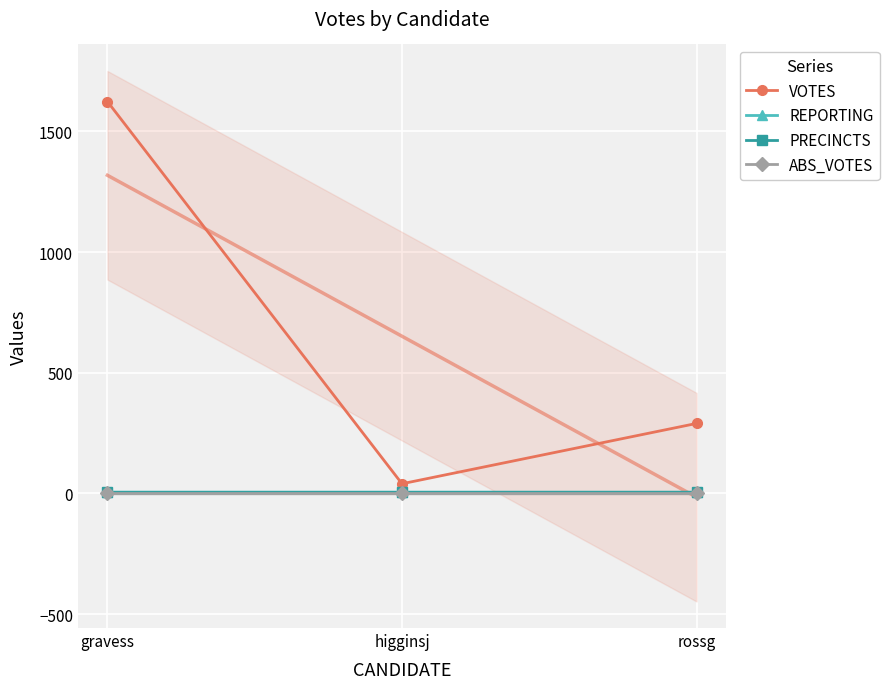

Reading left to right, what are all the values shown in this chart?

VOTES: 1624	40	290
REPORTING: 5	5	5
PRECINCTS: 5	5	5
ABS_VOTES: 0	0	0